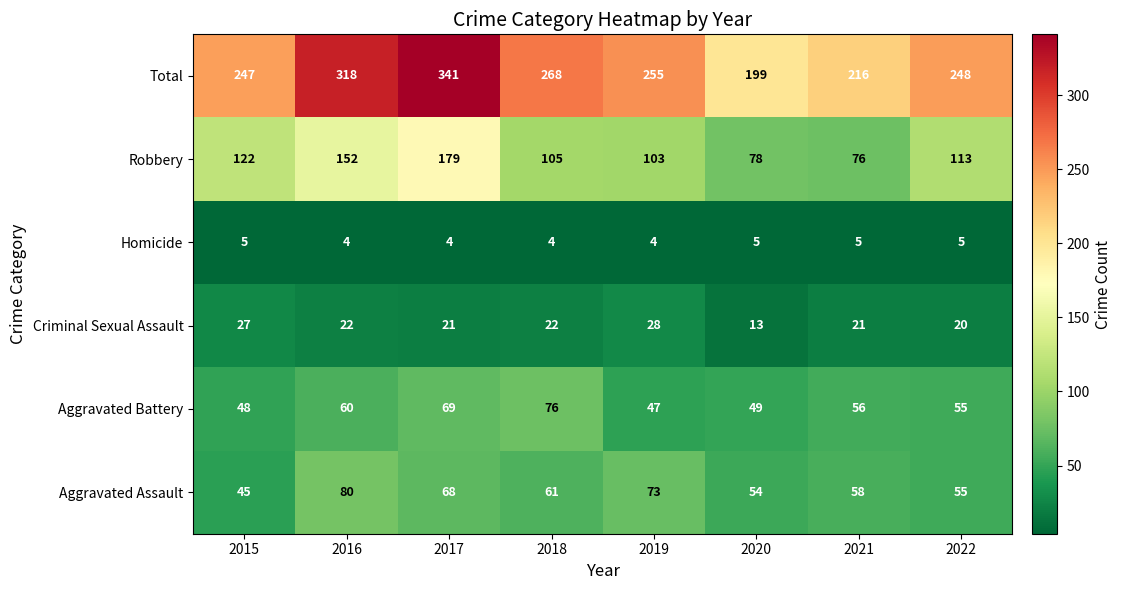

At which label does Criminal Sexual Assault first exceed 22?

2015